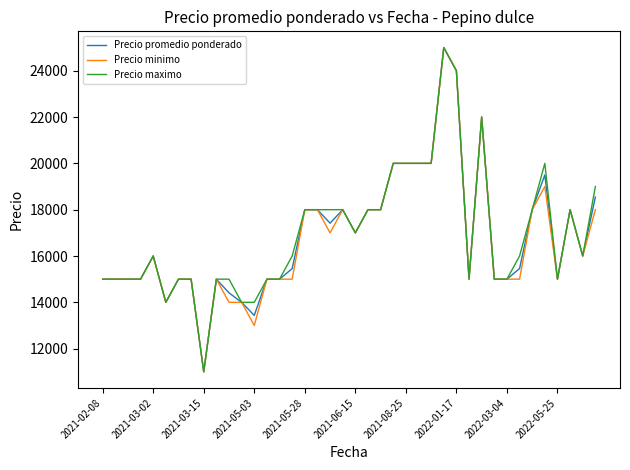

What is the smallest value displayed?

11000